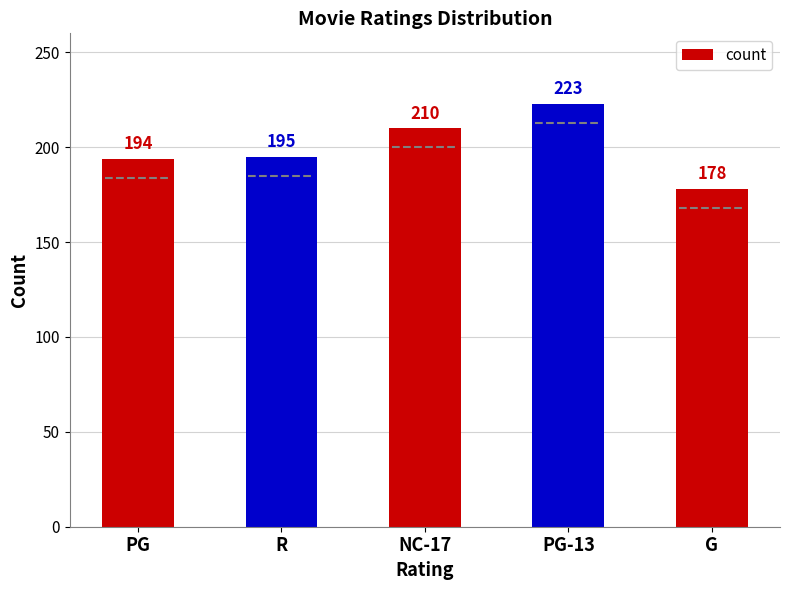

At which label does the data first exceed 195?

NC-17